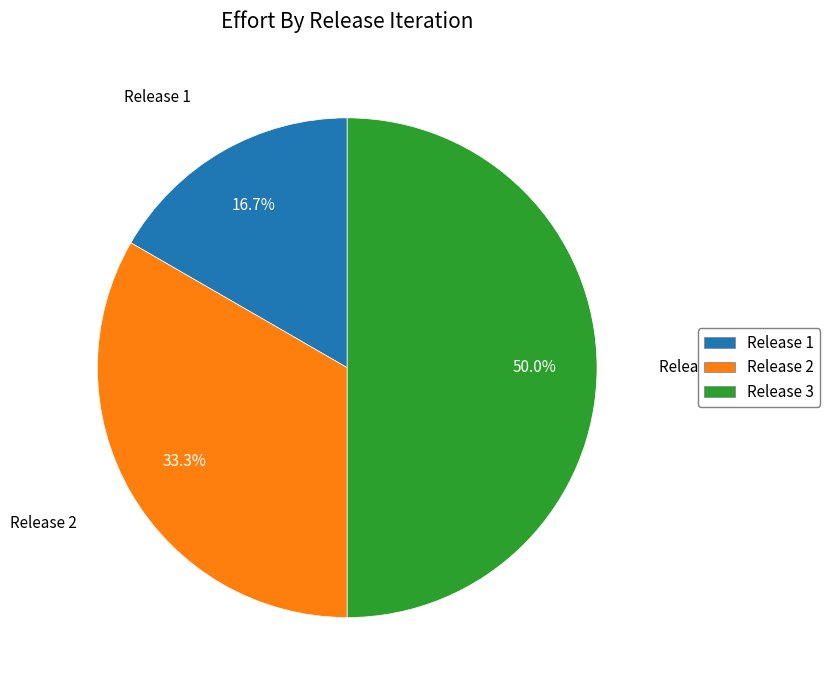

Is it true that Release 2 is 41% of the pie?

False